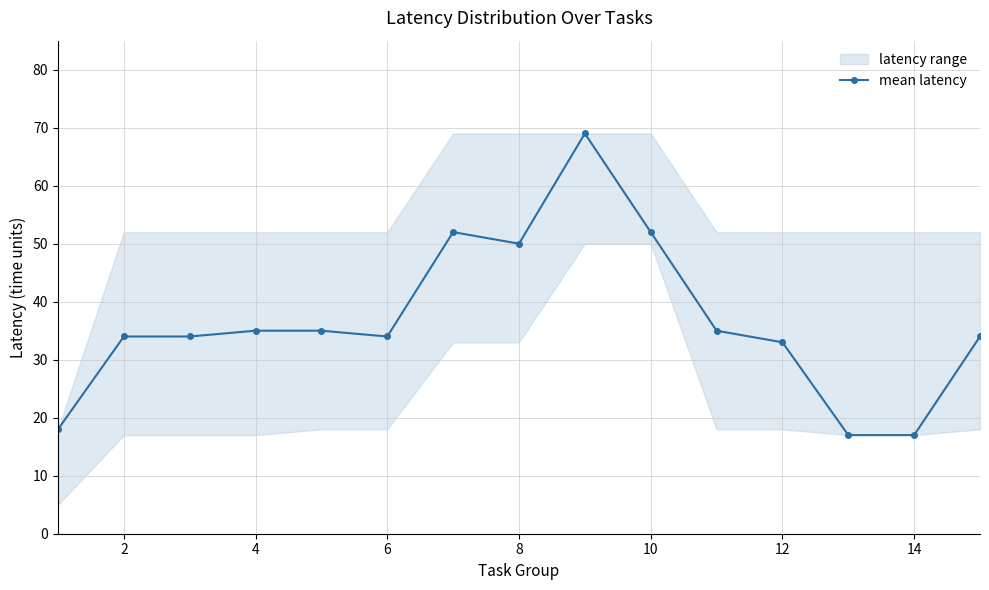

True or false: mean latency has more than 0 points higher than both neighbors.

True